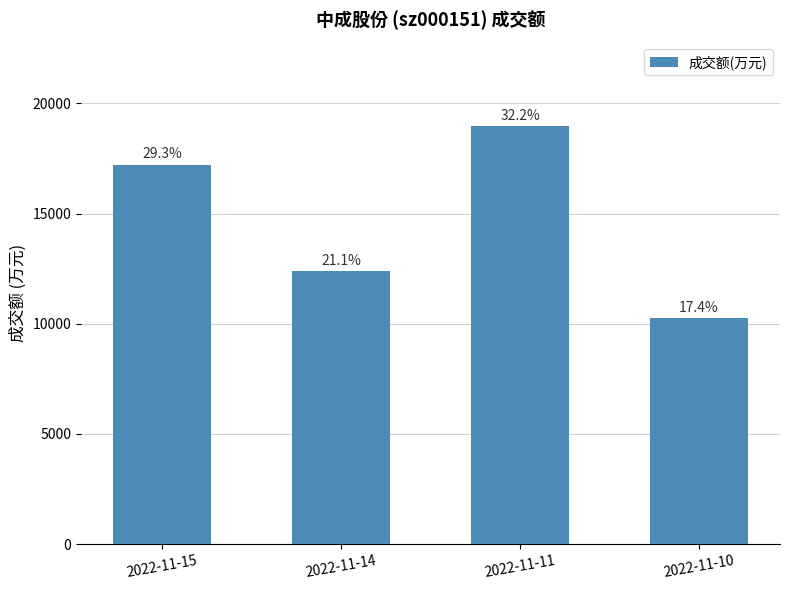

Is it true that the value at 2022-11-15 is 28116?

False